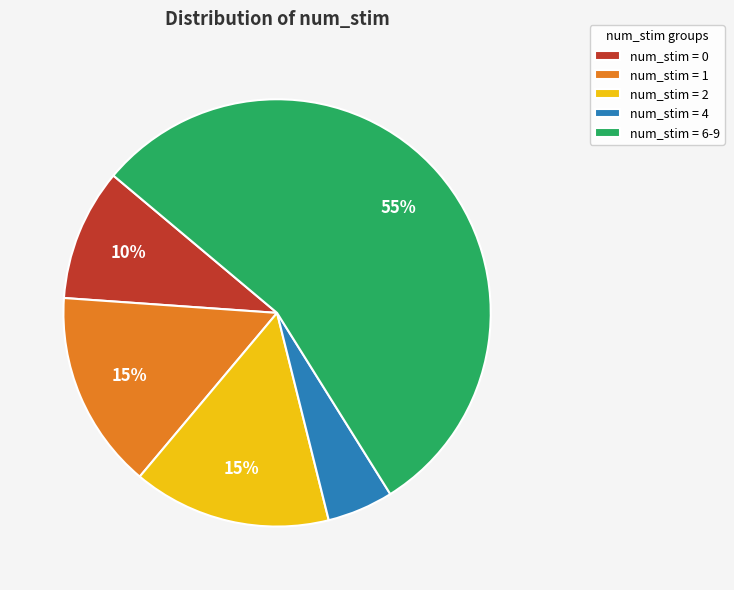

True or false: num_stim = 2 accounts for 25% of the total.

False